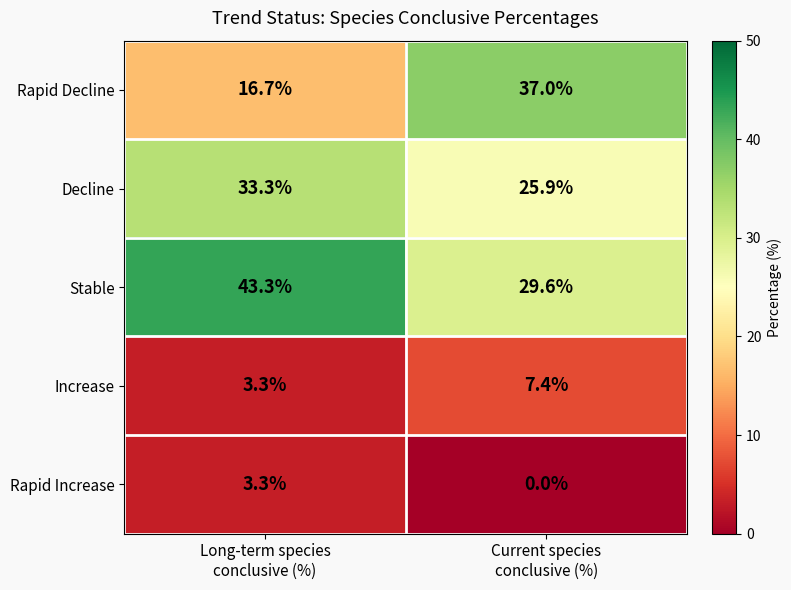

Reading left to right, list all the values displayed in this chart.

Rapid Decline: 16.7	37.0
Decline: 33.3	25.9
Stable: 43.3	29.6
Increase: 3.3	7.4
Rapid Increase: 3.3	0.0